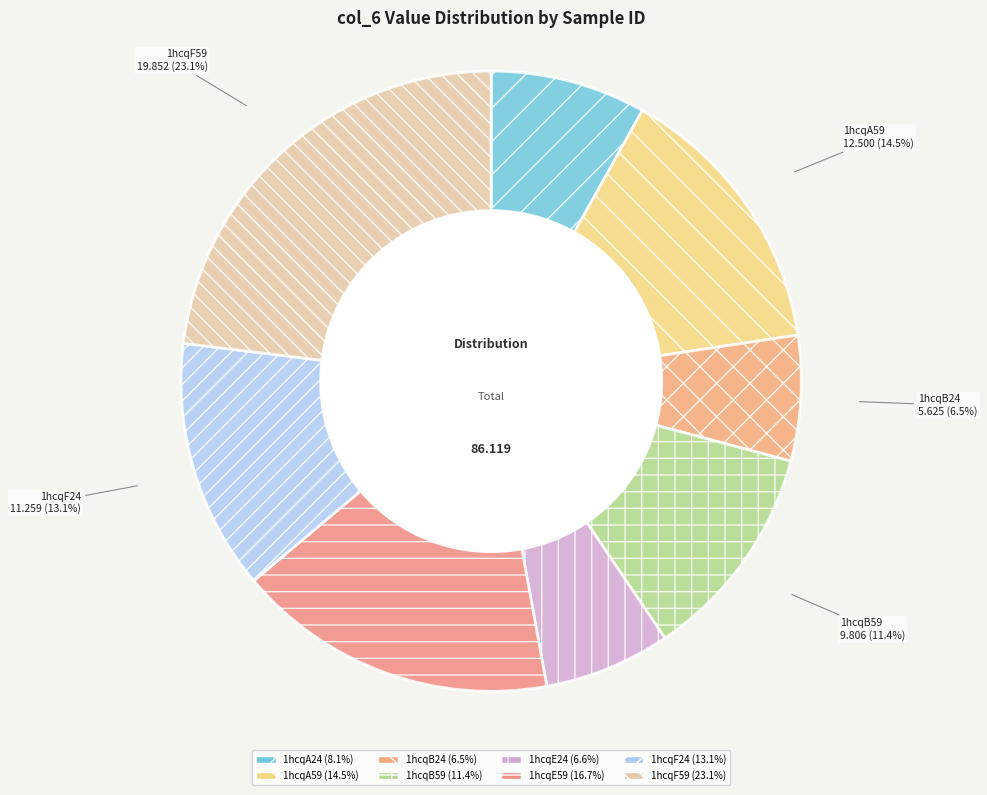

What is the largest slice in the pie chart?

1hcqF59